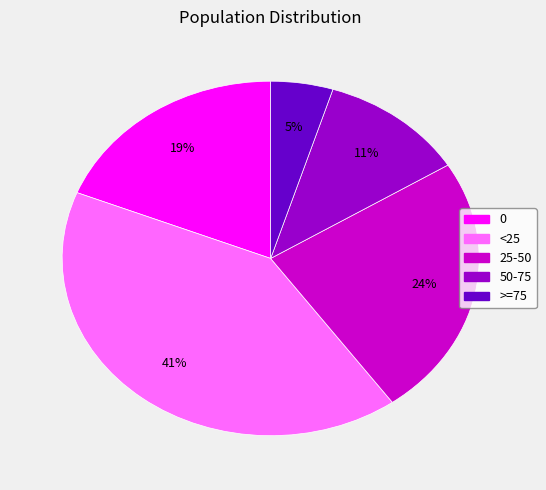

Is there any slice that represents more than half of the pie?

No